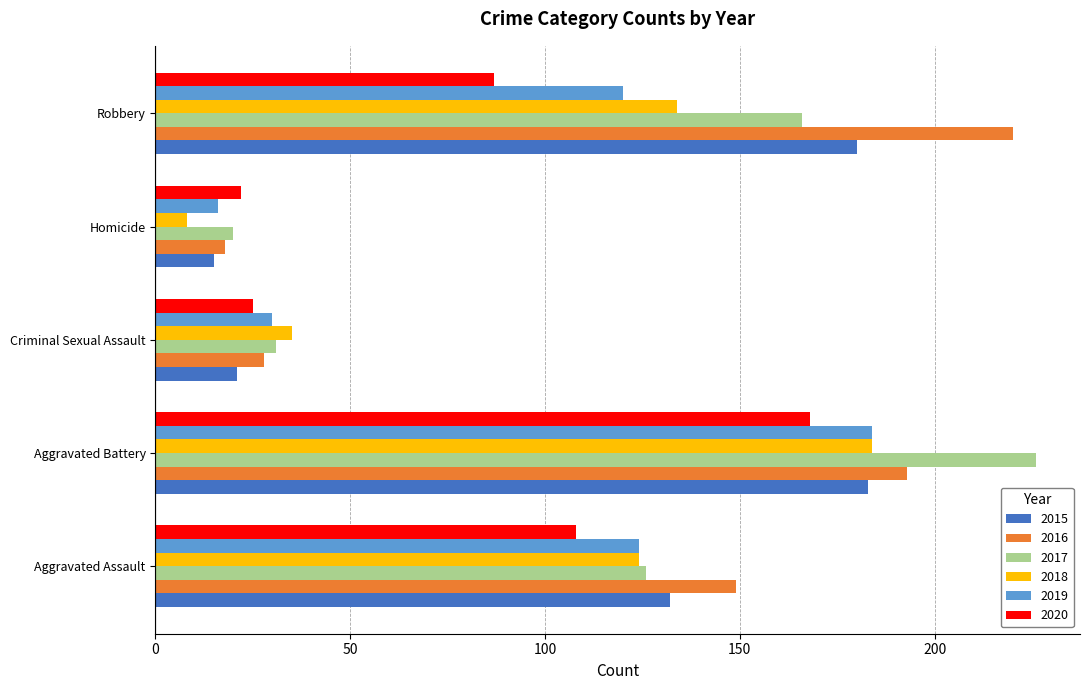

Where is 2020 nearest to the value 95?

Robbery